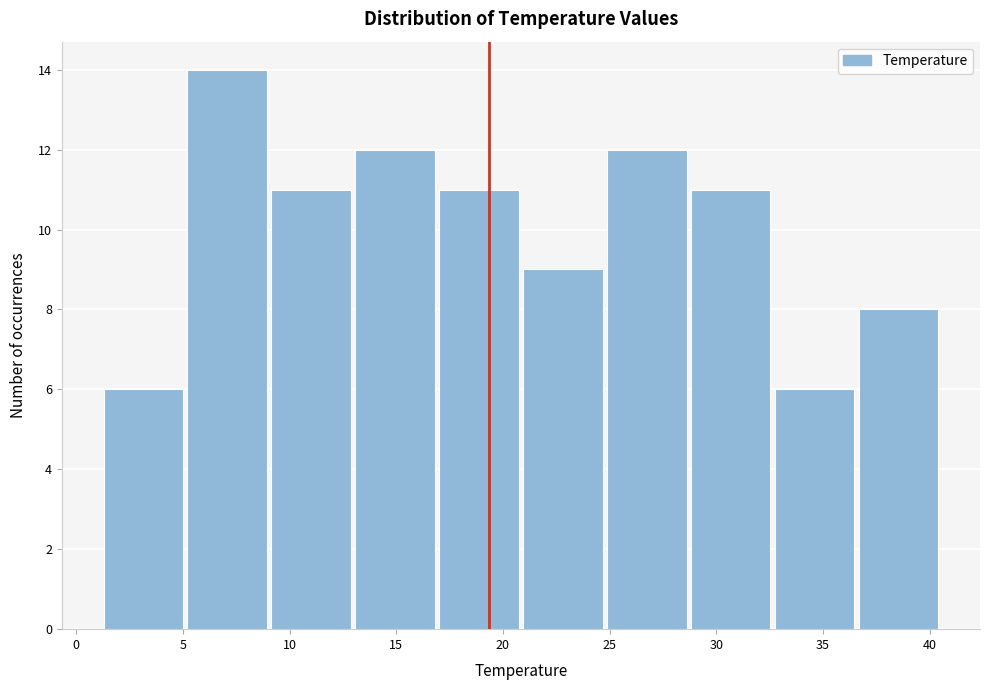

Reading left to right, list every bar in this chart as the range it spans on the x-axis followed by its height. Neither the bar edges nor the heights are printed on the chart, so give them approximately, as read against the axes.

1.5 to 5.0: 6
5.0 to 9.0: 14
9.0 to 13.0: 11
13.0 to 17.0: 12
17.0 to 21.0: 11
21.0 to 25.0: 9
25.0 to 29.0: 12
29.0 to 32.5: 11
32.5 to 36.5: 6
36.5 to 40.5: 8